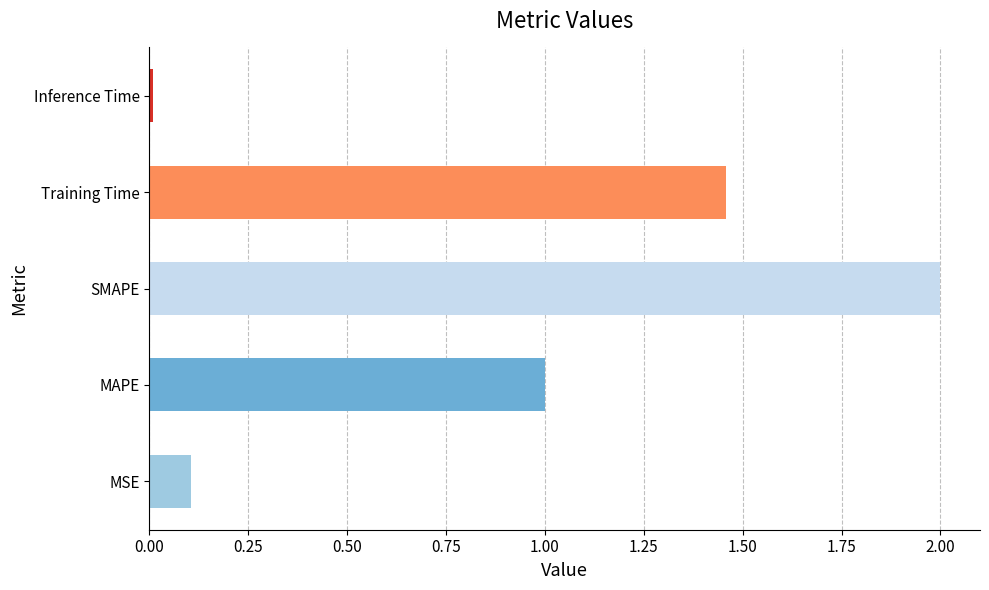

Between MSE and SMAPE, which is larger?

SMAPE